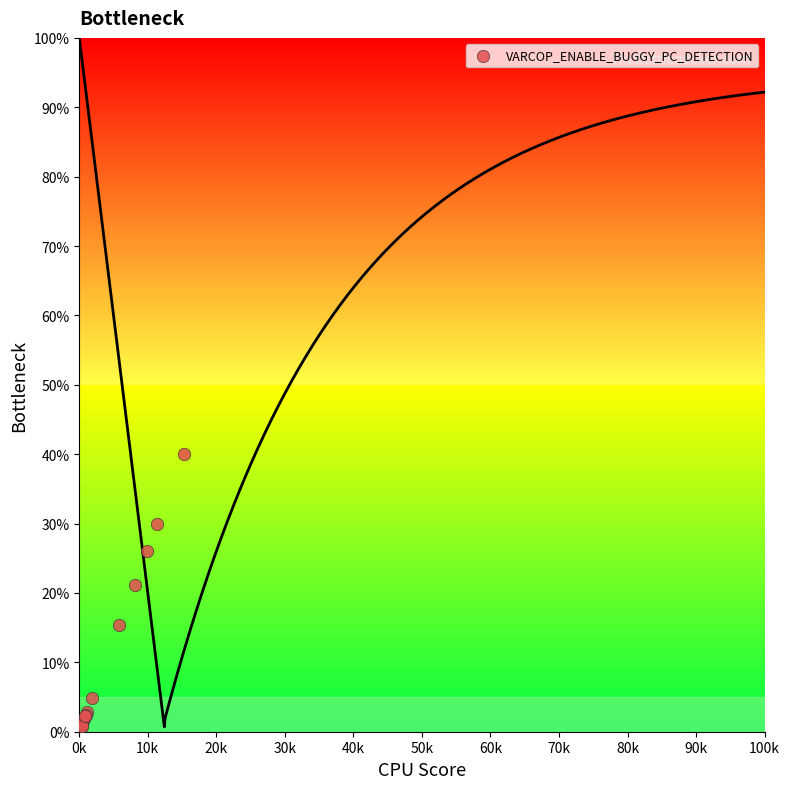

What Y value in the scatter plot is closest to 20?

21.2